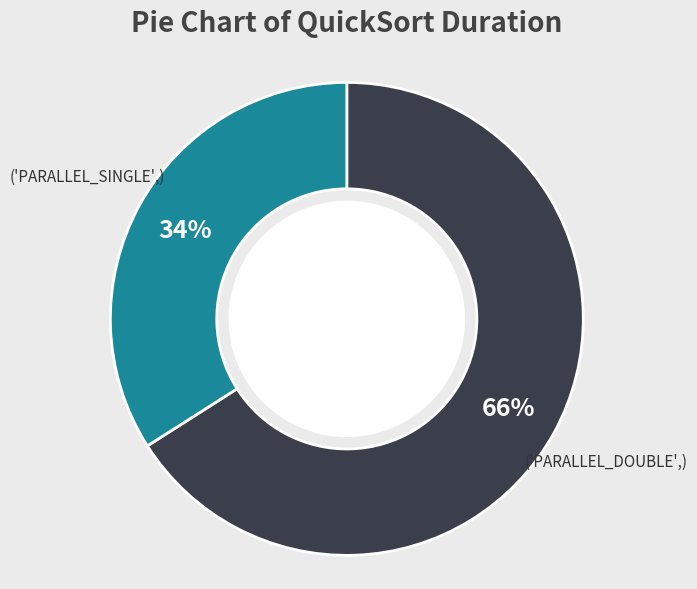

Is there a majority slice in this chart?

Yes